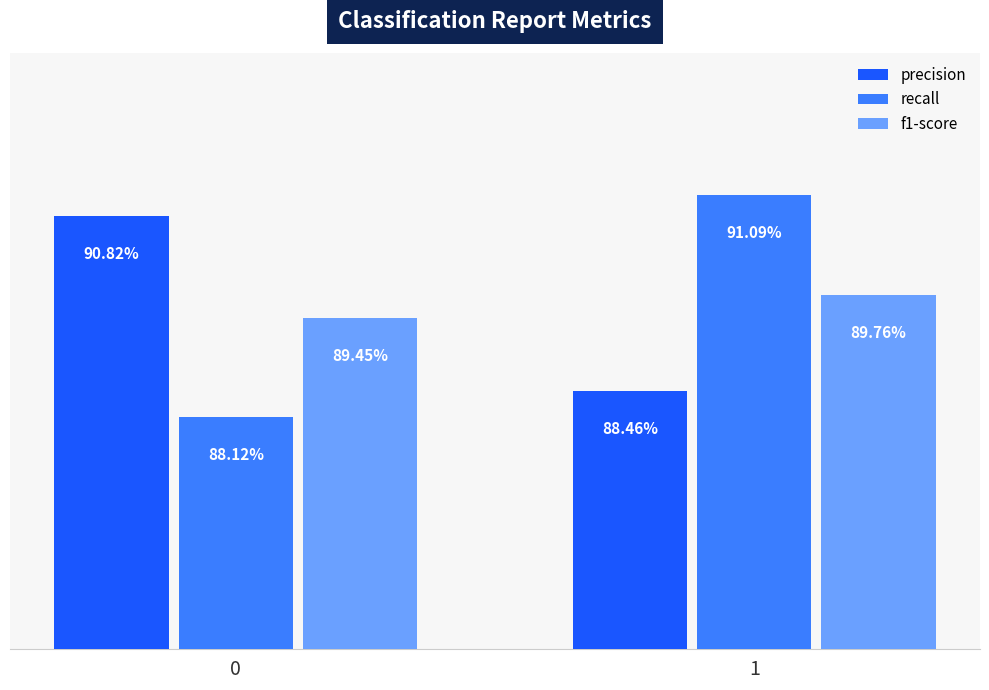

What is the value of the recall bar at the 1st from the left?

0.9